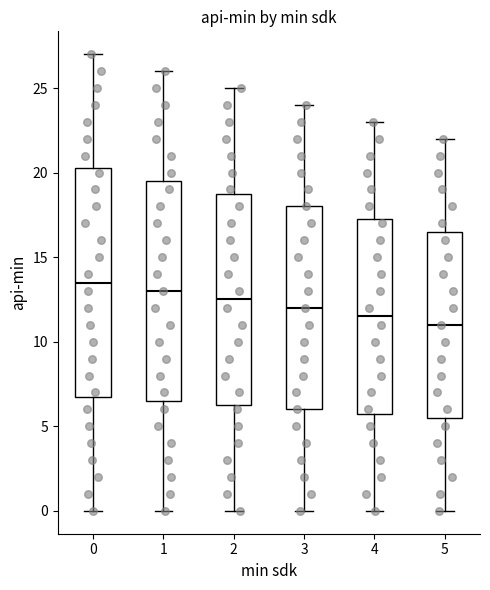

Which box is the tallest, from its lower edge to its upper edge?

0